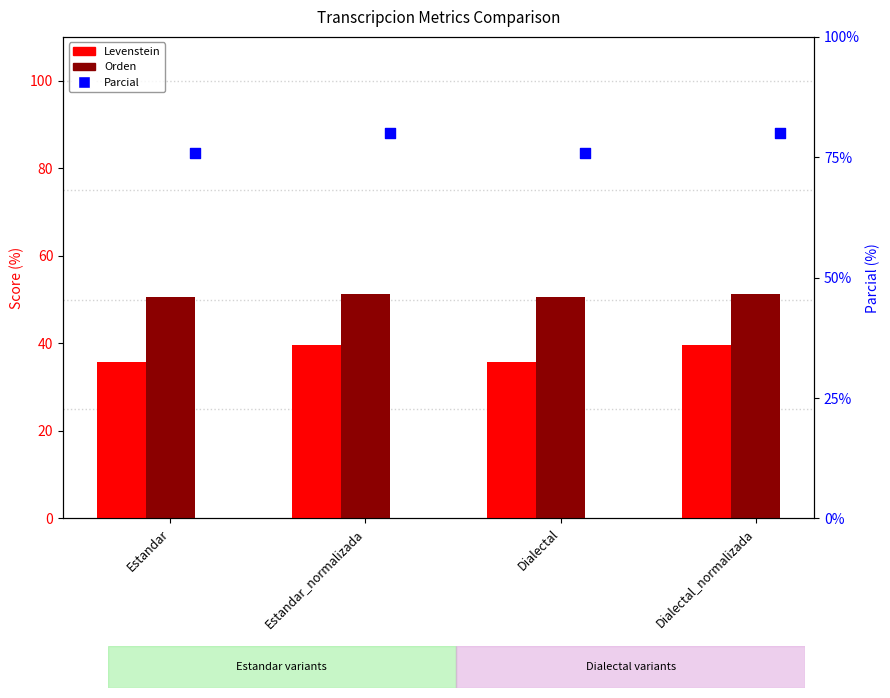

What are all the series names shown in the legend?

Levenstein, Orden, Parcial